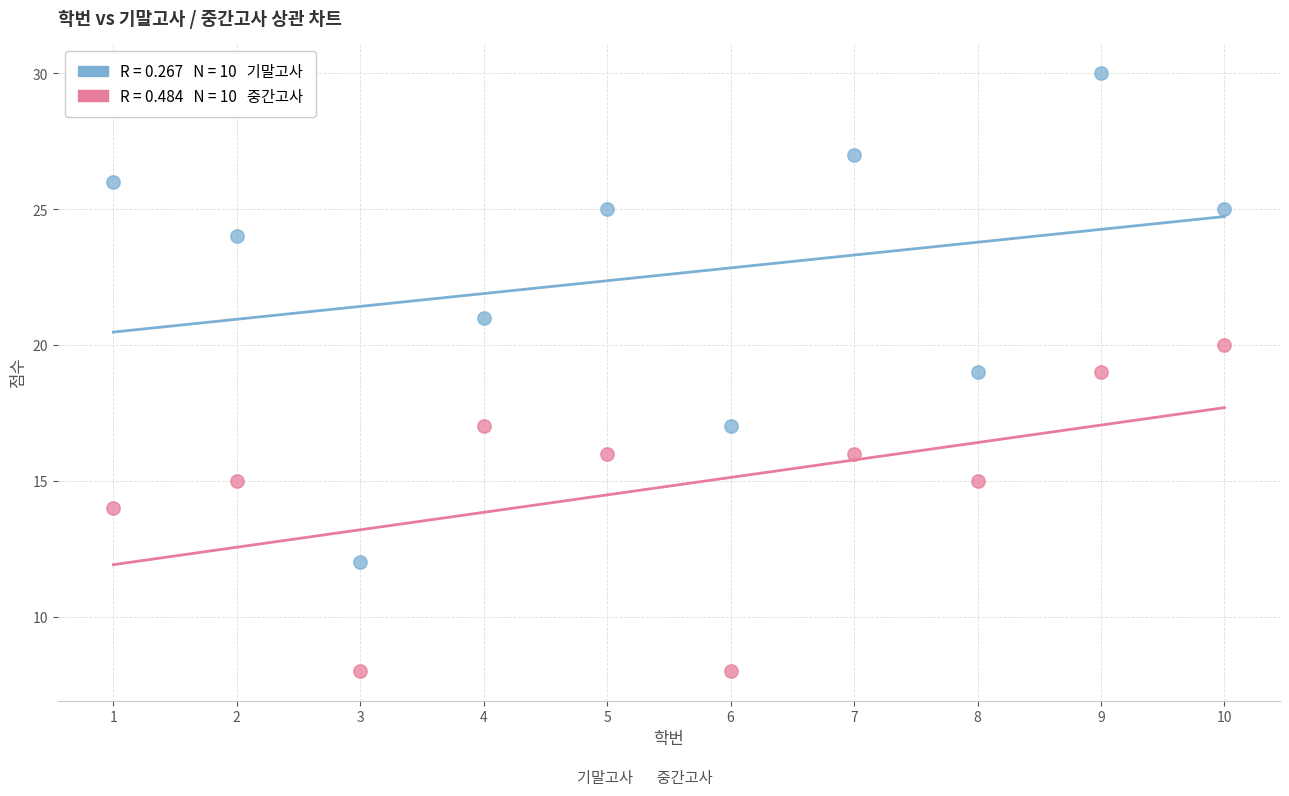

Across all data points, what is the range of Y values (max minus min)?

22